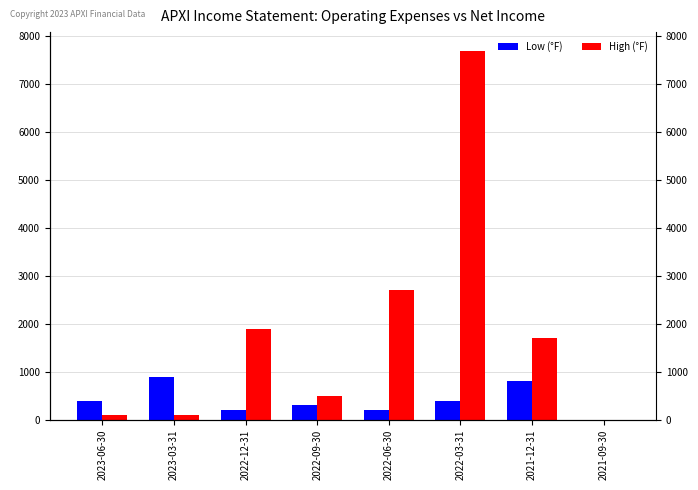

Between 2022-03-31 and 2021-12-31, which is larger?

2021-12-31